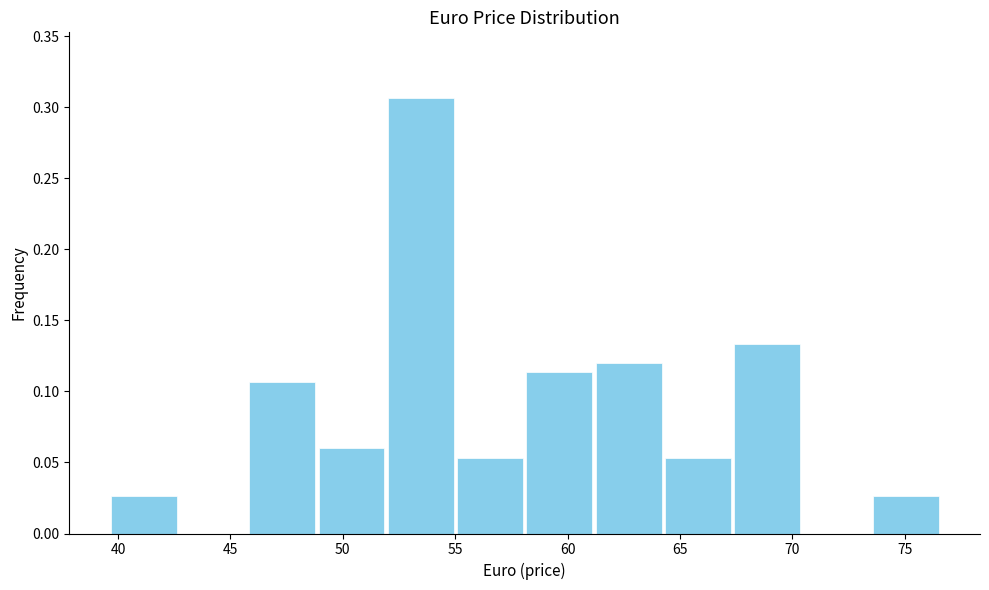

Which range on the x-axis has the tallest bar?

52.0 to 55.0